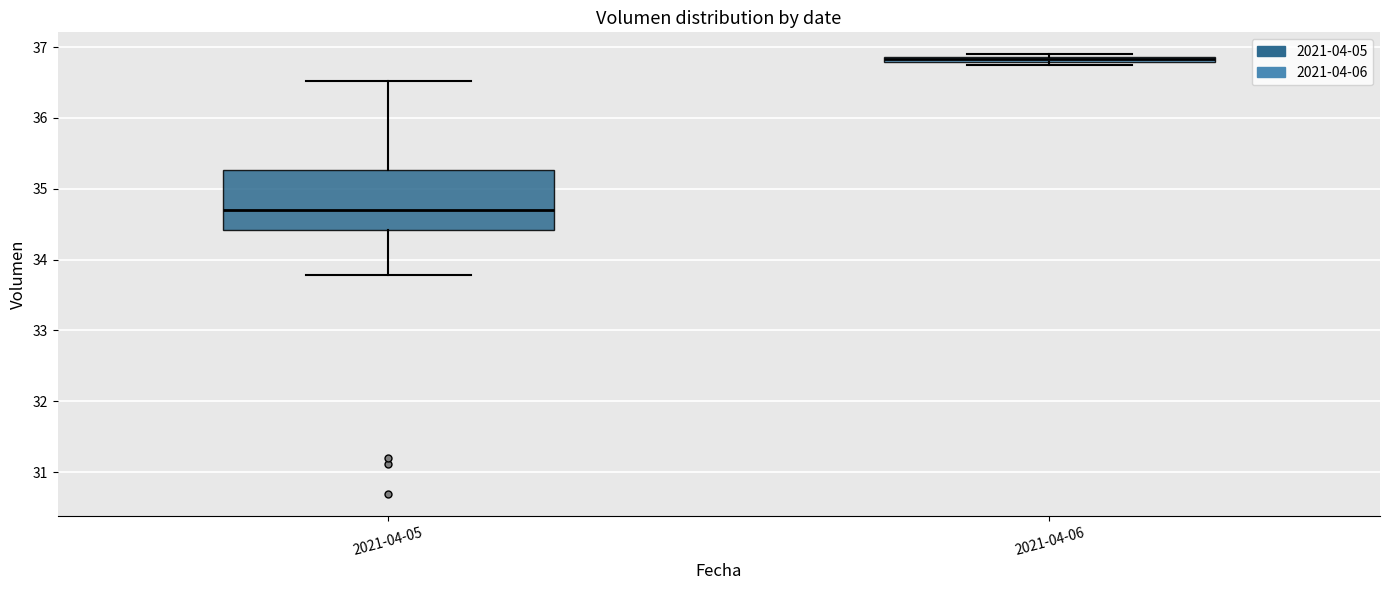

Which box is the tallest, from its lower edge to its upper edge?

2021-04-05